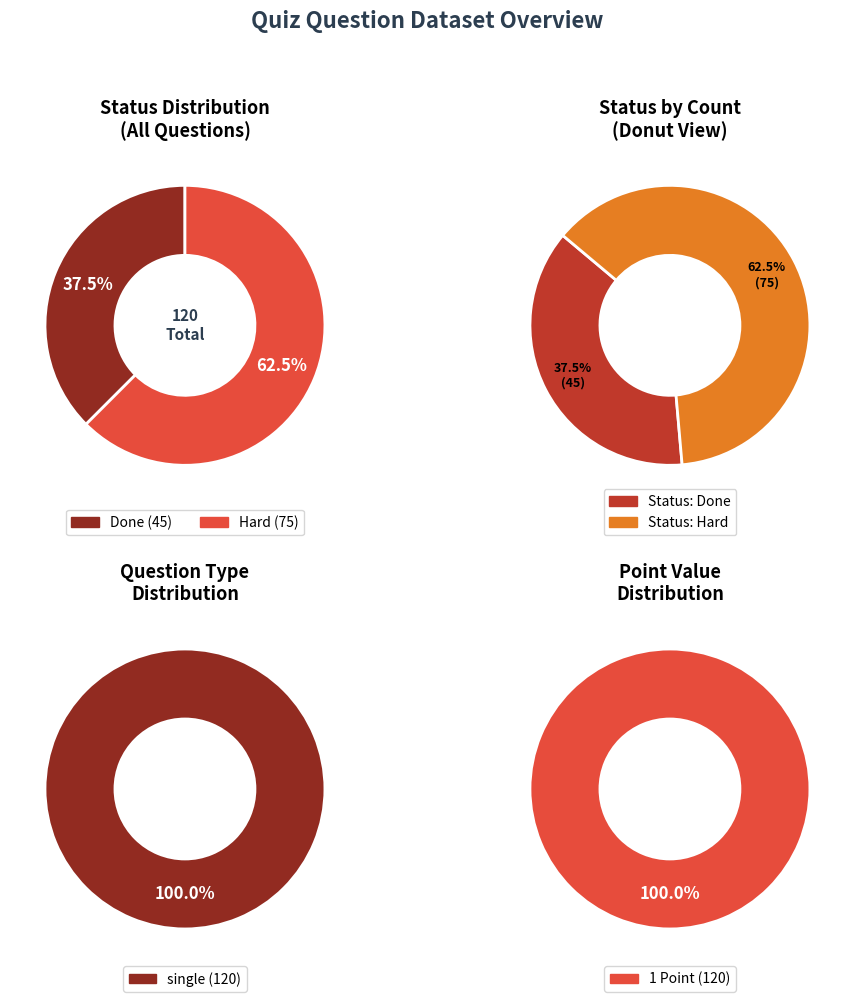

Does any single category account for the majority?

Yes